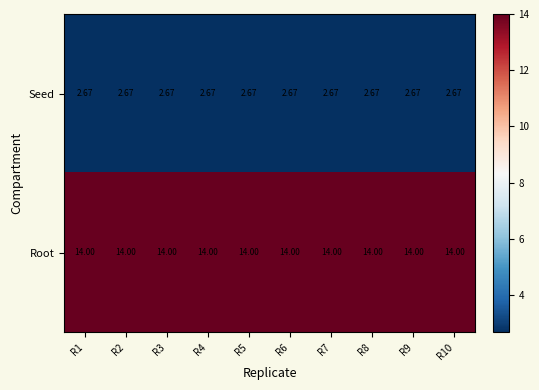

List the series in order of their peak value, highest first.

Root, Seed